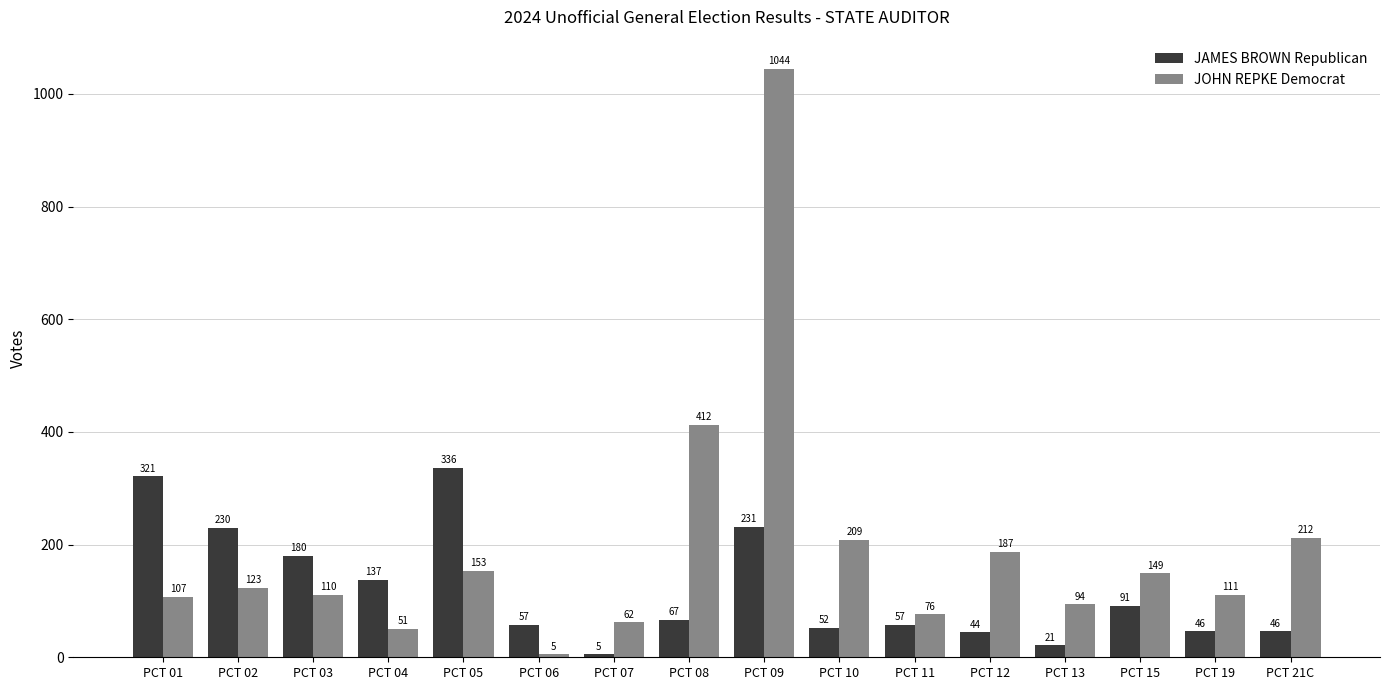

Which series has the largest total across all categories?

JOHN REPKE Democrat